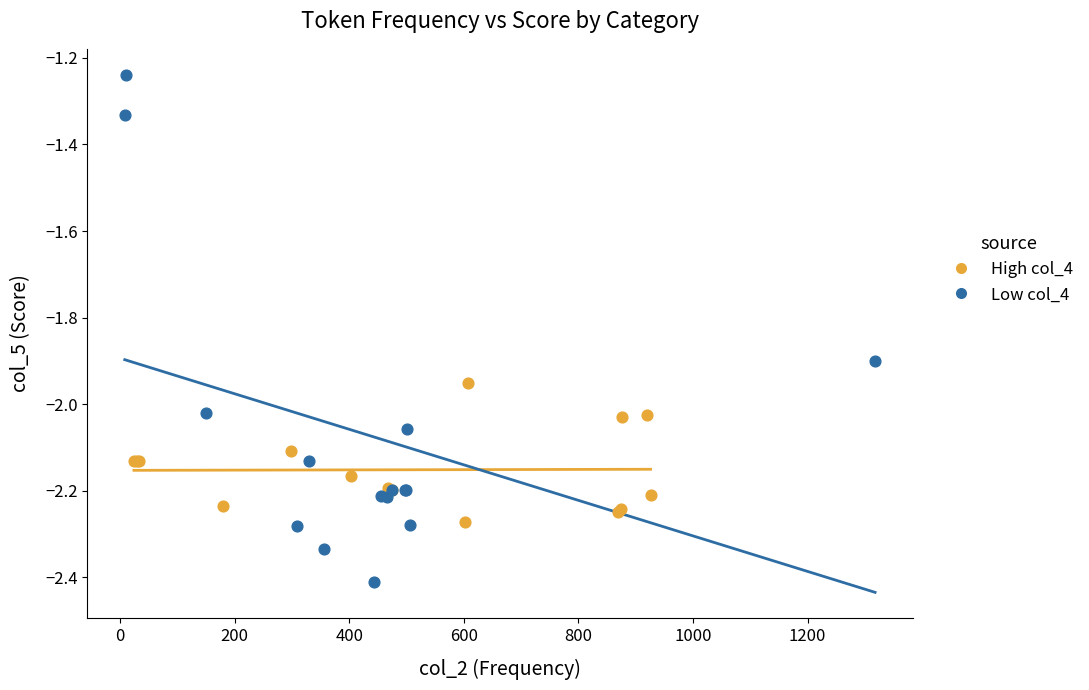

Which series has the widest spread of Y values?

Low col_4